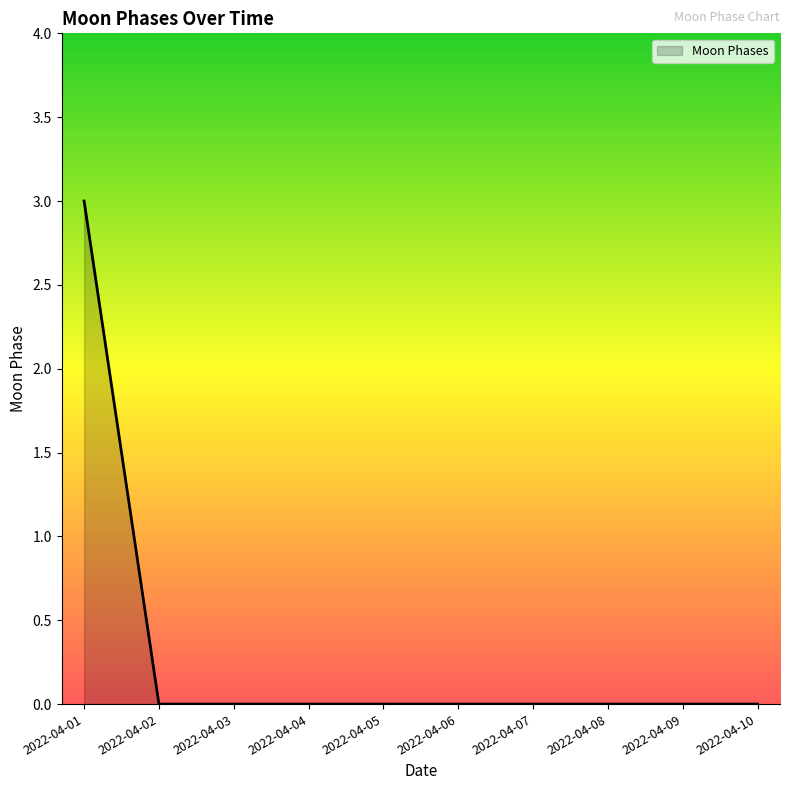

Which has a higher value, 2022-04-10 or 2022-04-01?

2022-04-01